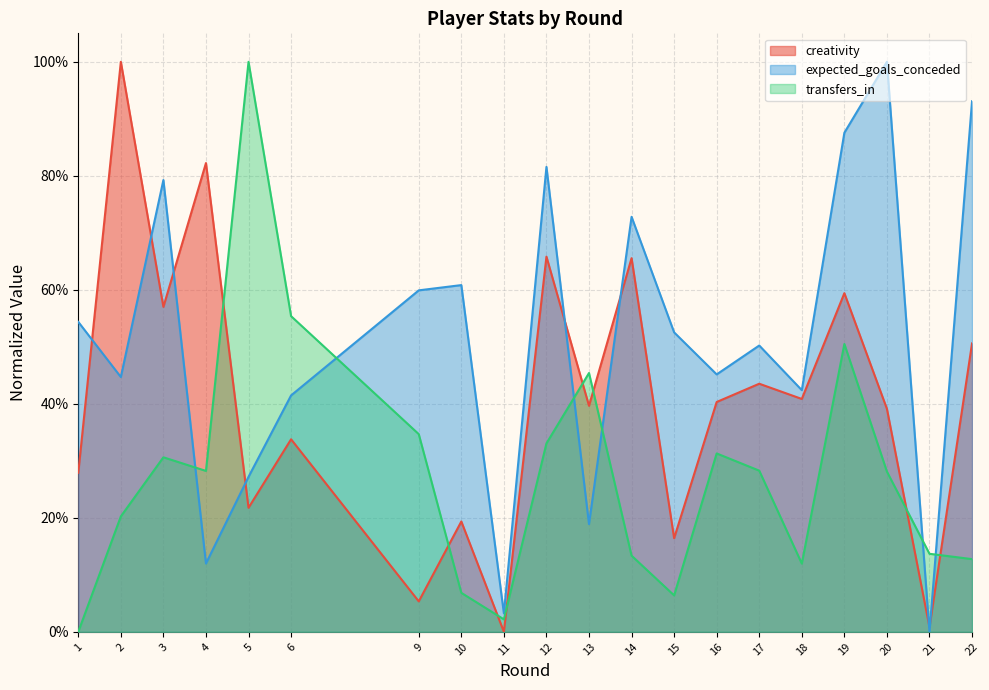

Between which two adjacent categories do transfers_in and creativity first intersect?

4 and 5